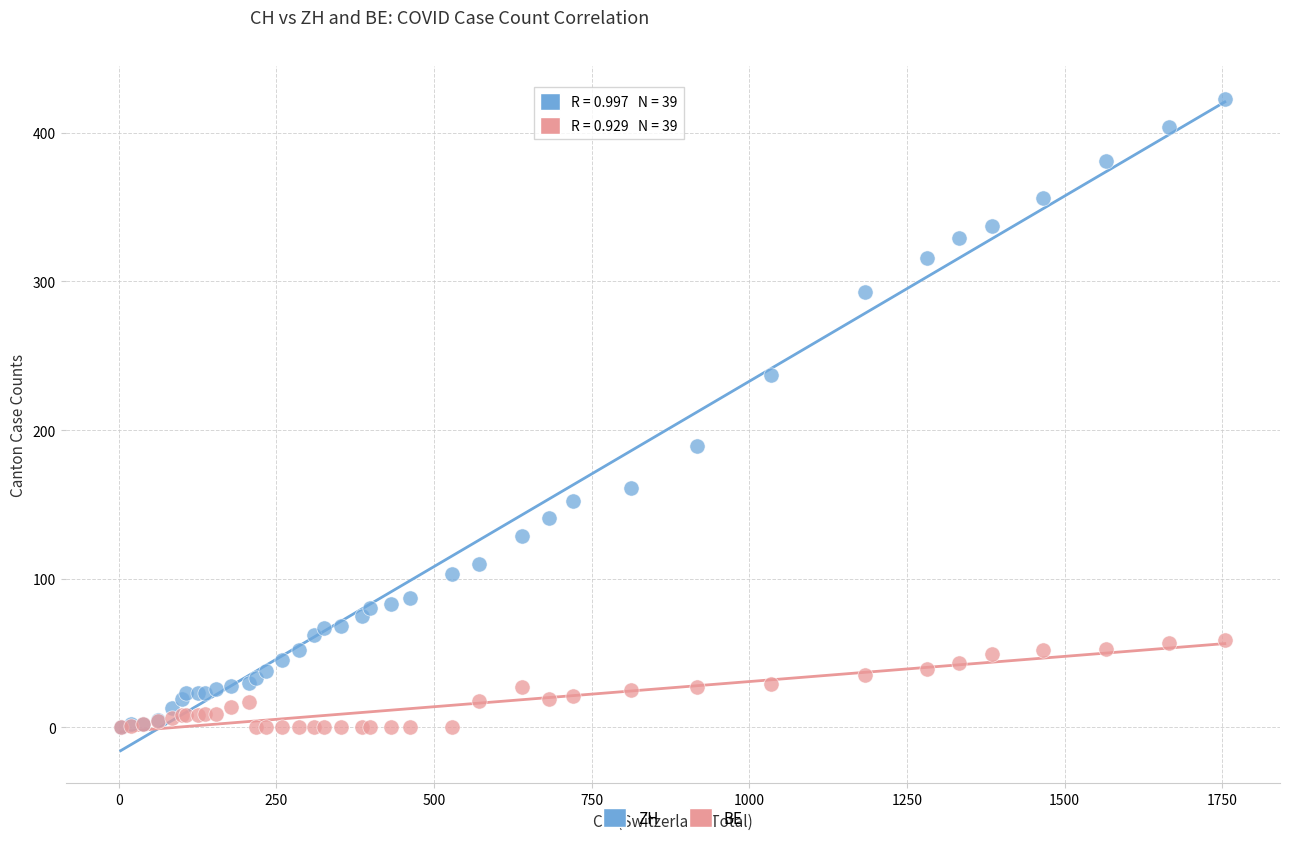

What are all the series names shown in the legend?

ZH, BE